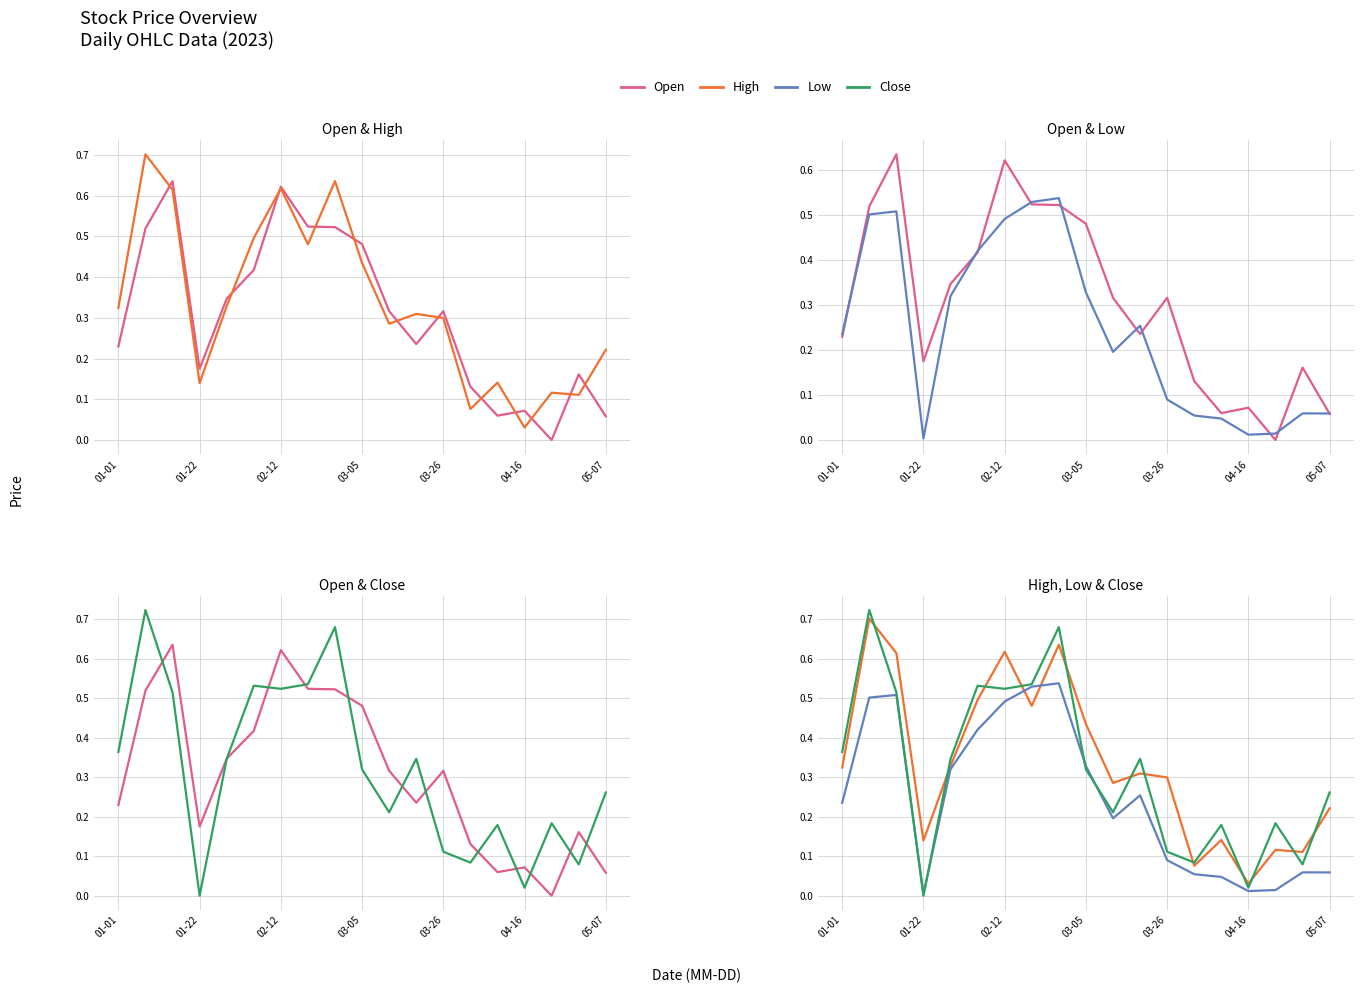

Is it true that Close equals 0.8 at 02-12?

False